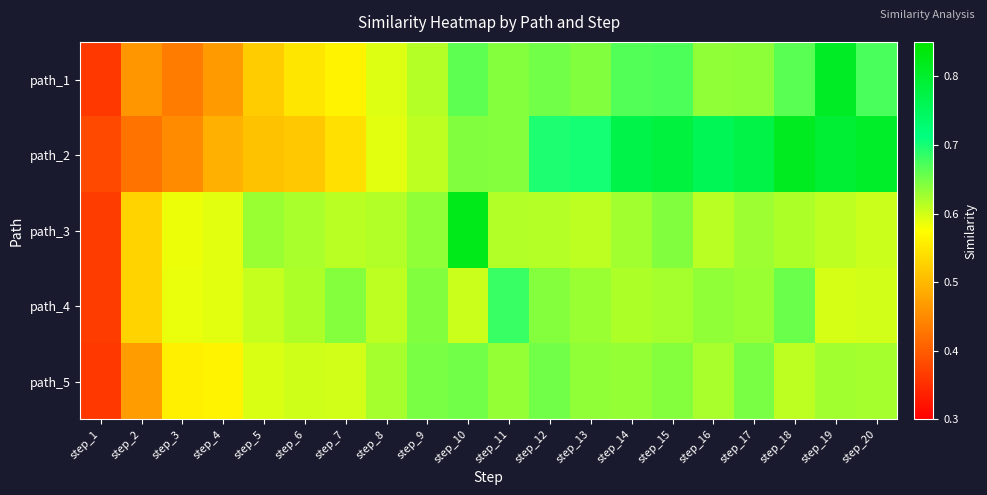

How many data points does each series have?

20